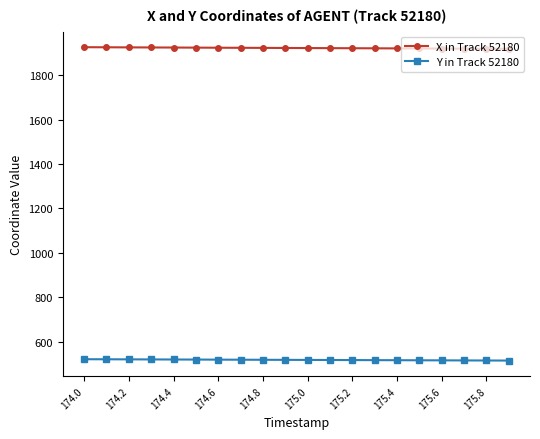

Does the chart display data point markers on the line(s)?

Yes